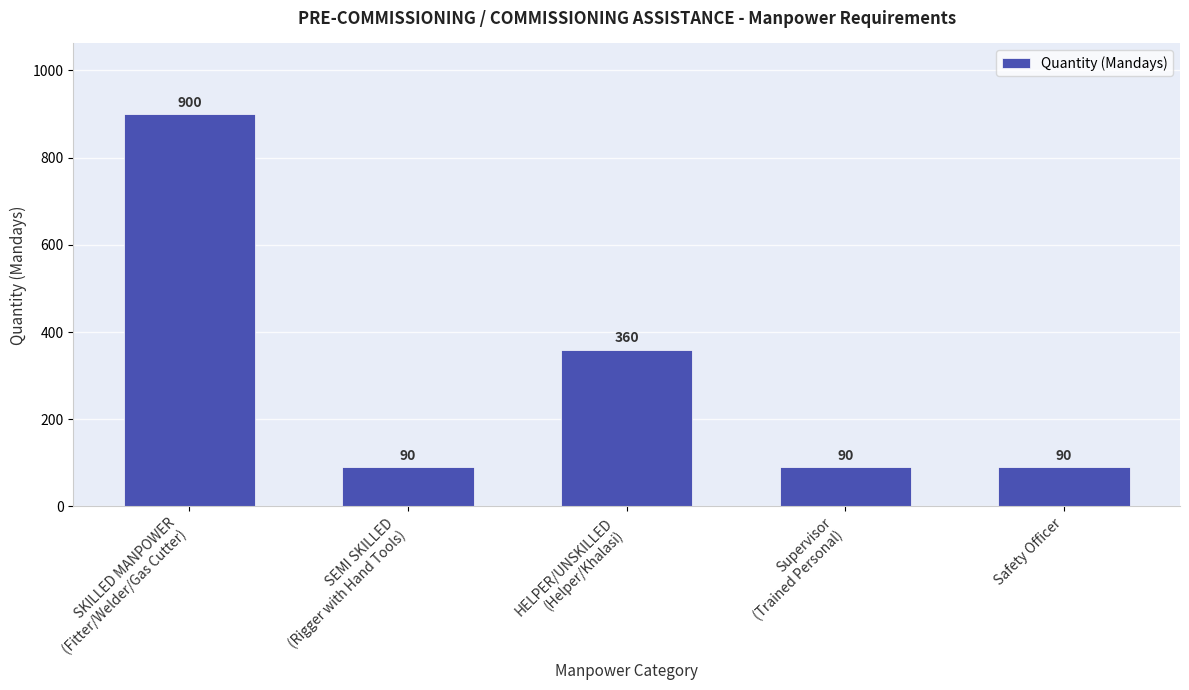

How many series are shown in this chart?

1